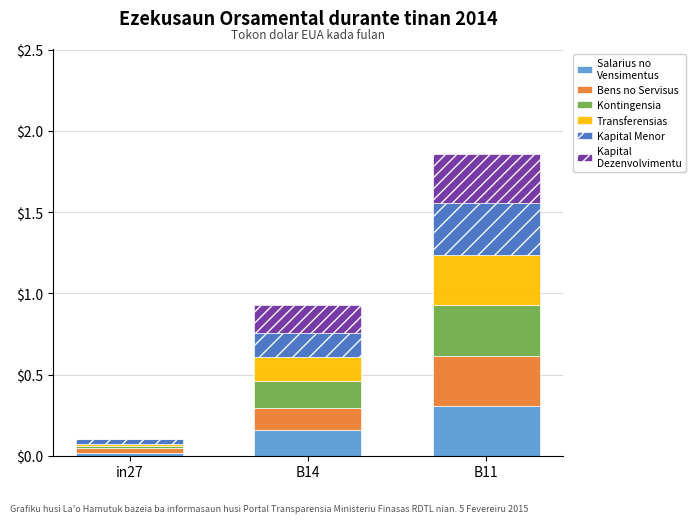

Count the number of categories in the chart.

3